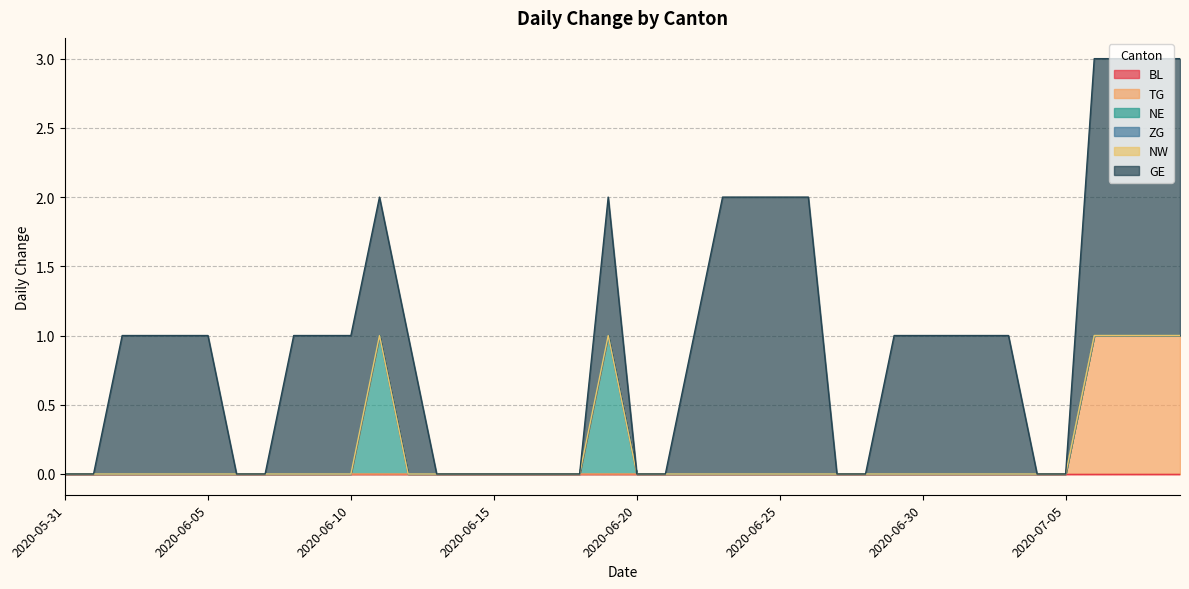

Between 2020-07-05 and 2020-06-20, which is larger?

2020-07-05